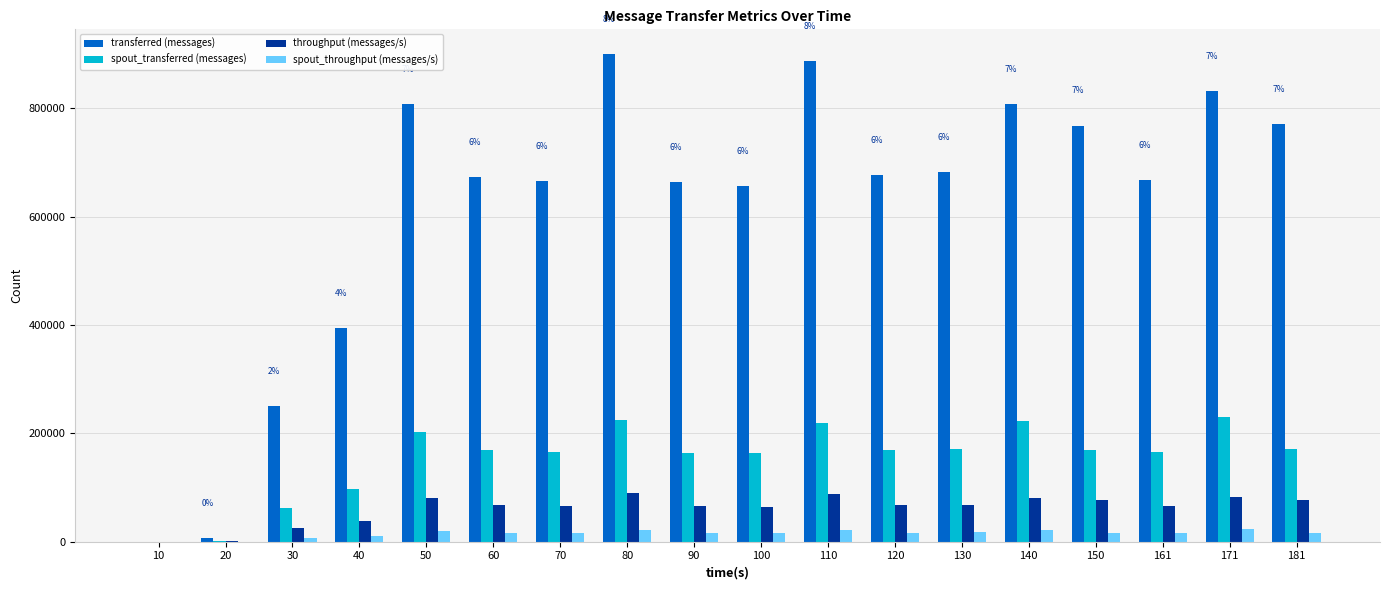

What is the sum of all transferred (messages) values?

11108140